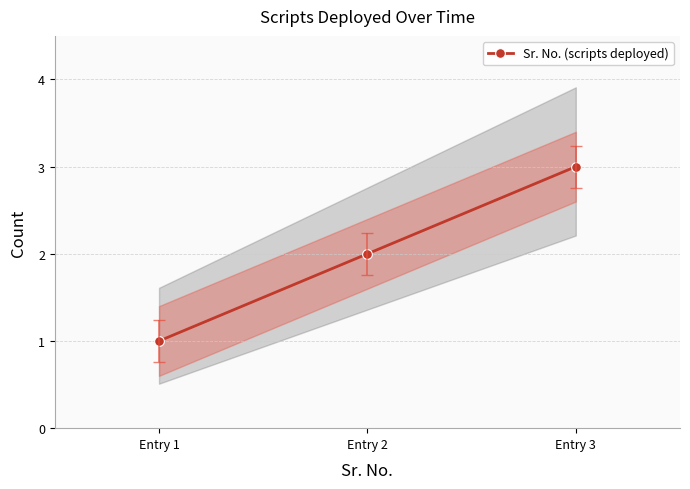

Which category has the highest value across all series?

Entry 3